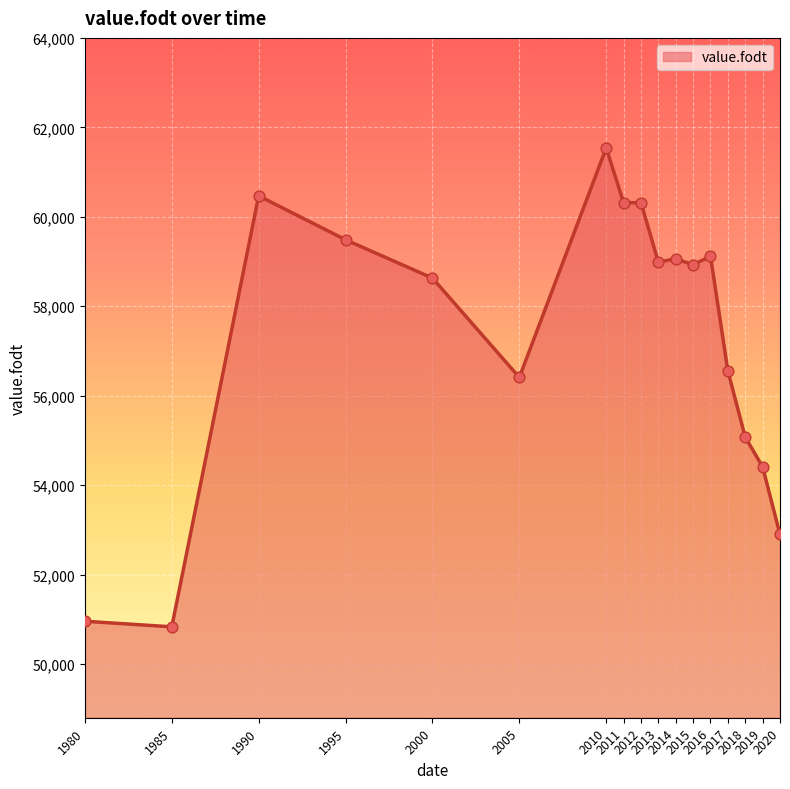

Between 2013 and 2012, which is larger?

2012